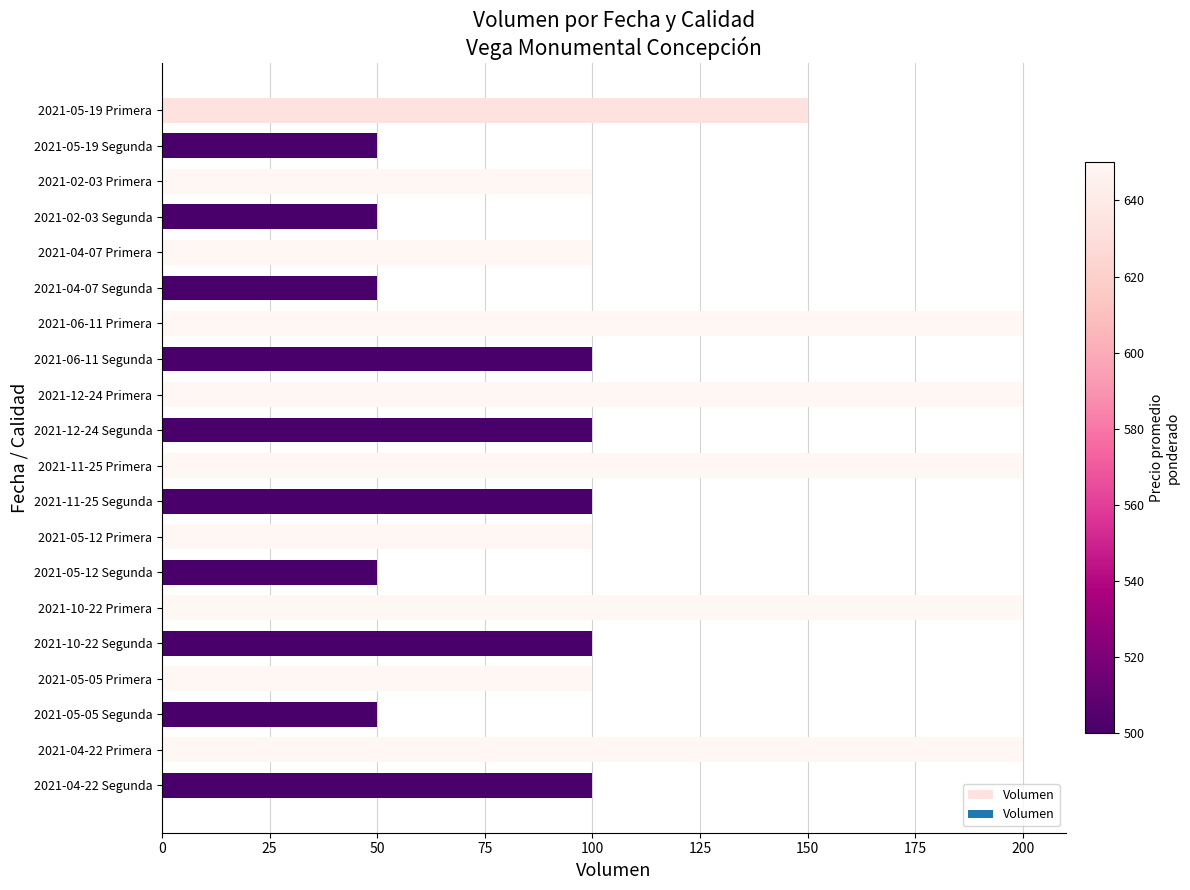

What is the smallest value displayed?

50